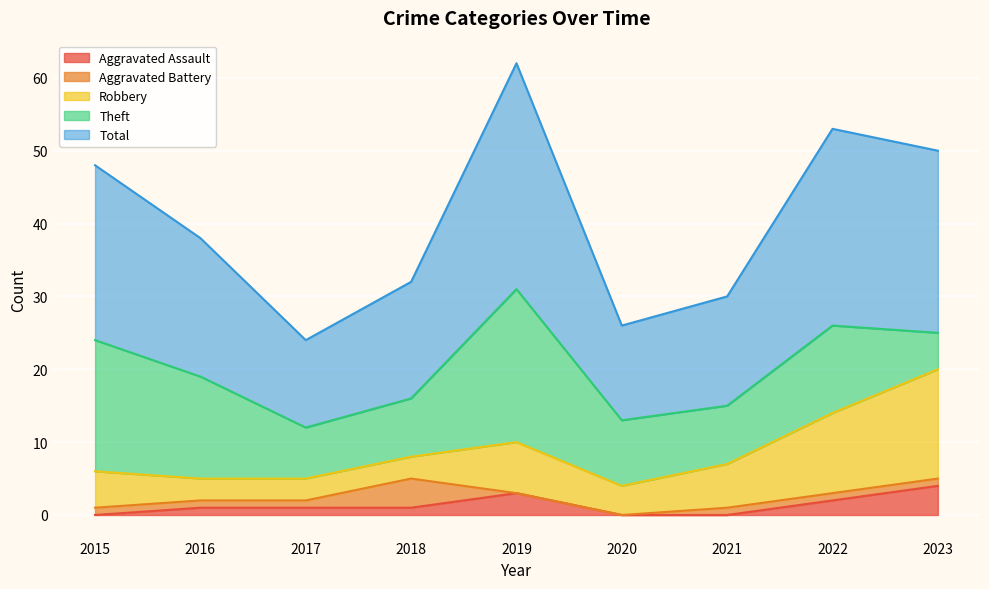

Is the value of Robbery at 2023 greater than the value of Theft at 2021?

Yes